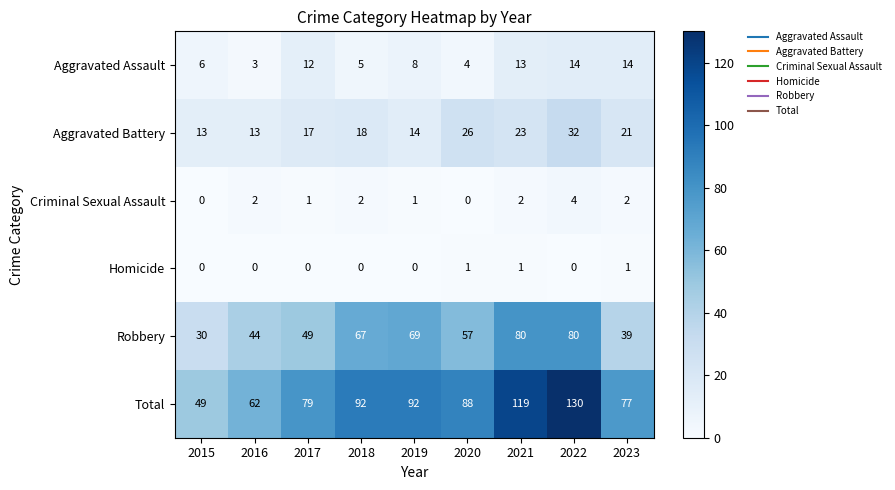

Count the number of categories in the chart.

9